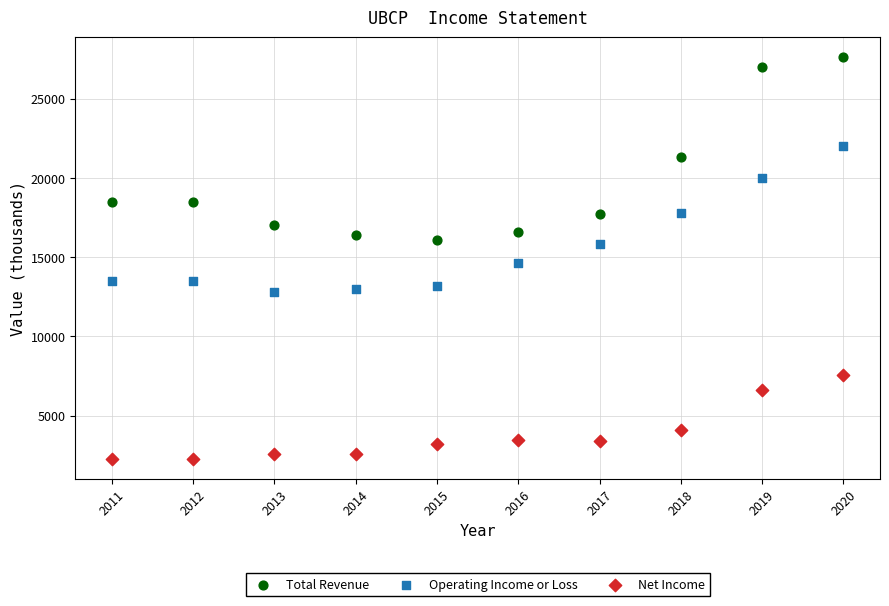

Across all data points, what is the range of Y values (max minus min)?

25300